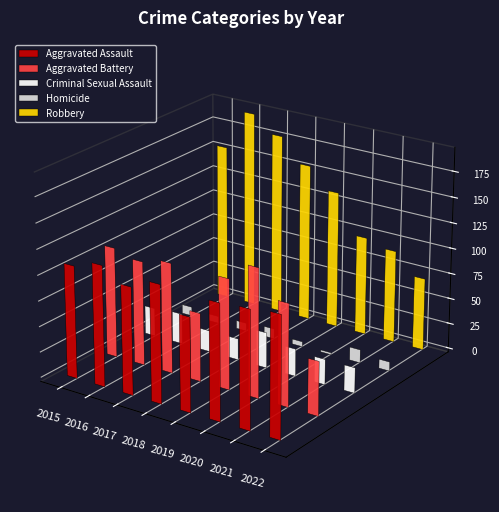

Reading left to right, transcribe all the data shown in this chart.

Aggravated Assault: 2015=110	2016=118	2017=105	2018=115	2019=92	2020=113	2021=115	2022=118
Aggravated Battery: 2015=108	2016=102	2017=108	2018=67	2019=108	2020=126	2021=100	2022=53
Criminal Sexual Assault: 2015=28	2016=30	2017=21	2018=21	2019=35	2020=27	2021=25	2022=25
Homicide: 2015=9	2016=7	2017=8	2018=10	2019=5	2020=2	2021=13	2022=9
Robbery: 2015=154	2016=194	2017=178	2018=155	2019=135	2020=97	2021=91	2022=71